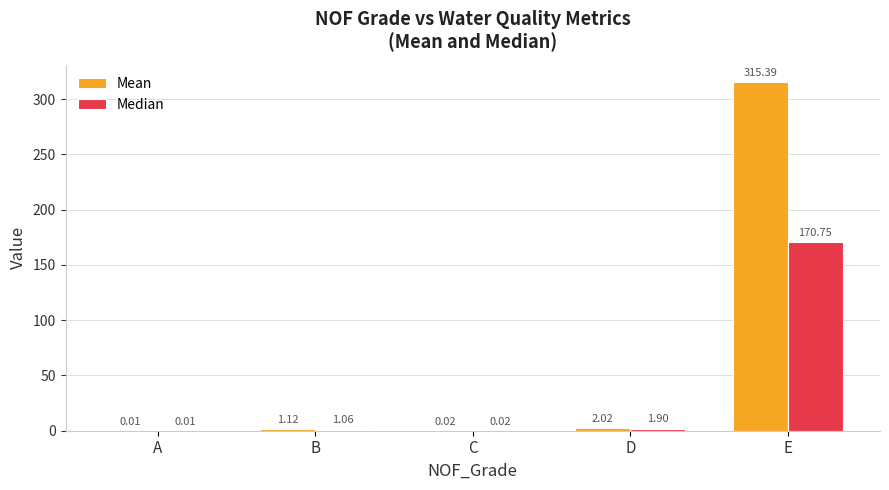

Which series has the largest total across all categories?

Mean